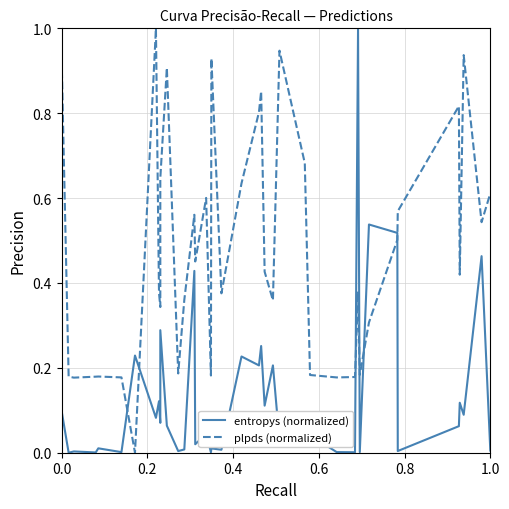

The entropys (normalized) series shows 0.1 at 0.0. True or false?

False